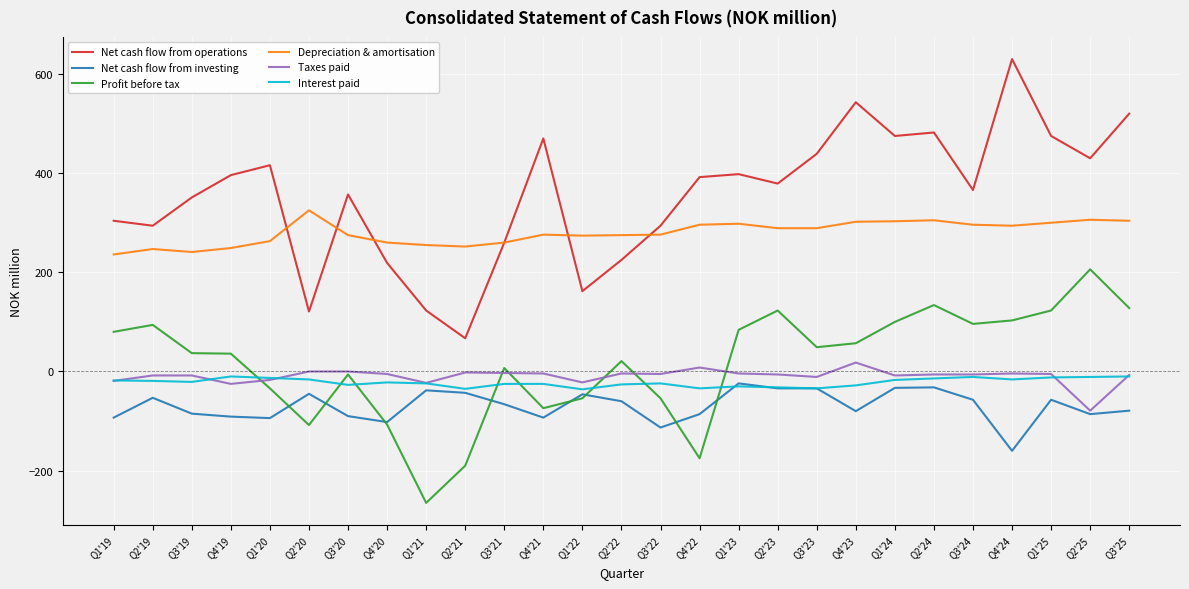

True or false: Taxes paid and Net cash flow from operations cross at least once.

False